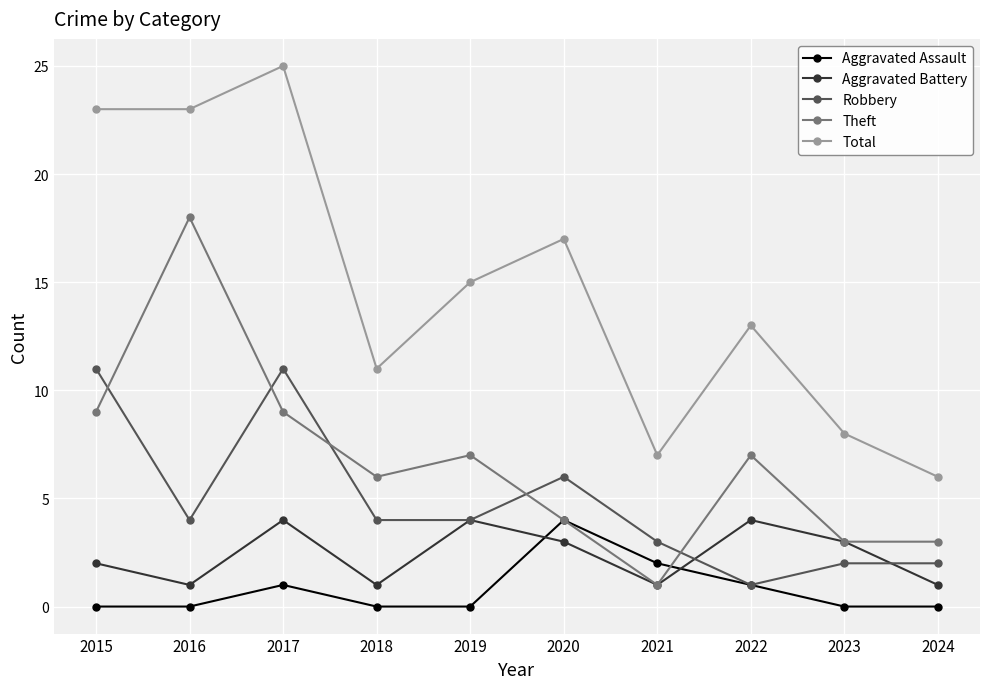

Reading left to right, transcribe all the data shown in this chart.

Aggravated Assault: 0	0	1	0	0	4	2	1	0	0
Aggravated Battery: 2	1	4	1	4	3	1	4	3	1
Robbery: 11	4	11	4	4	6	3	1	2	2
Theft: 9	18	9	6	7	4	1	7	3	3
Total: 23	23	25	11	15	17	7	13	8	6